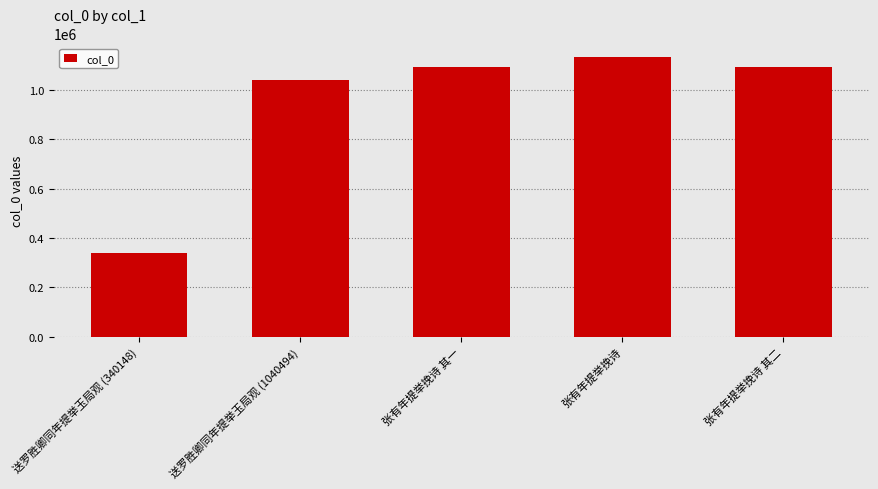

How many data points are less than 1092485?

2